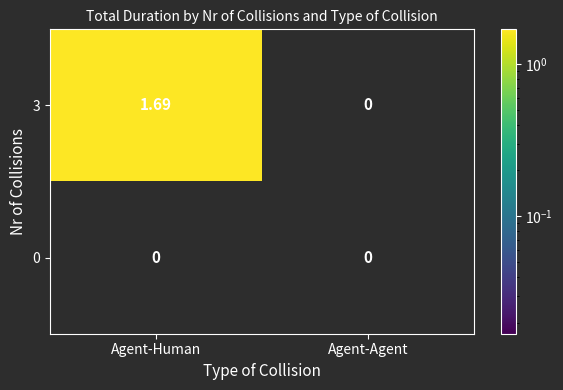

Is the value of 0 at Agent-Human greater than the value of 3 at Agent-Human?

No